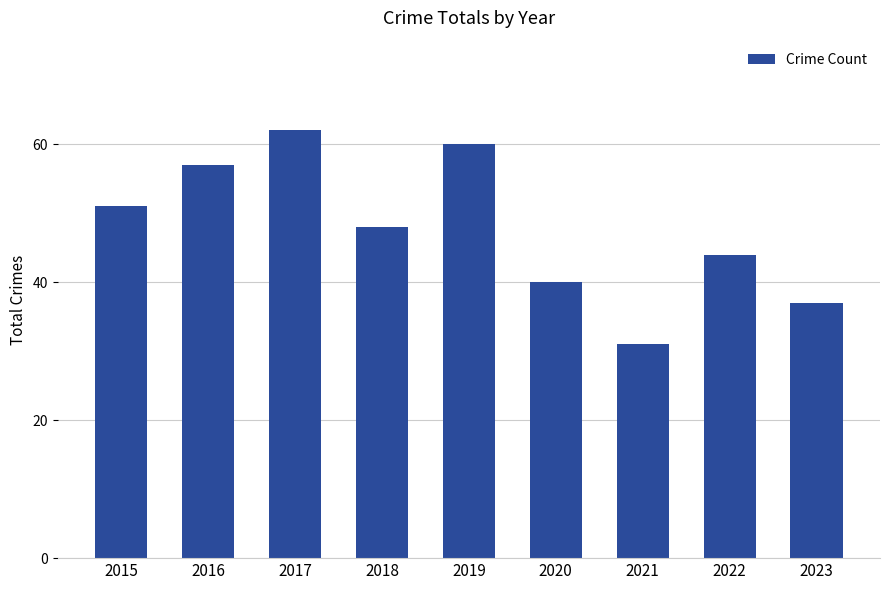

Reading left to right, list all the values displayed in this chart.

2015=51	2016=57	2017=62	2018=48	2019=60	2020=40	2021=31	2022=44	2023=37